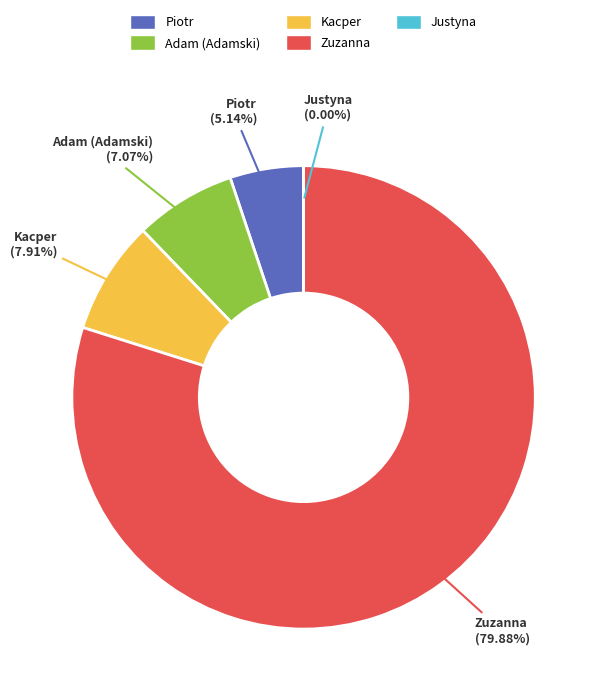

What is the largest slice in the pie chart?

Zuzanna